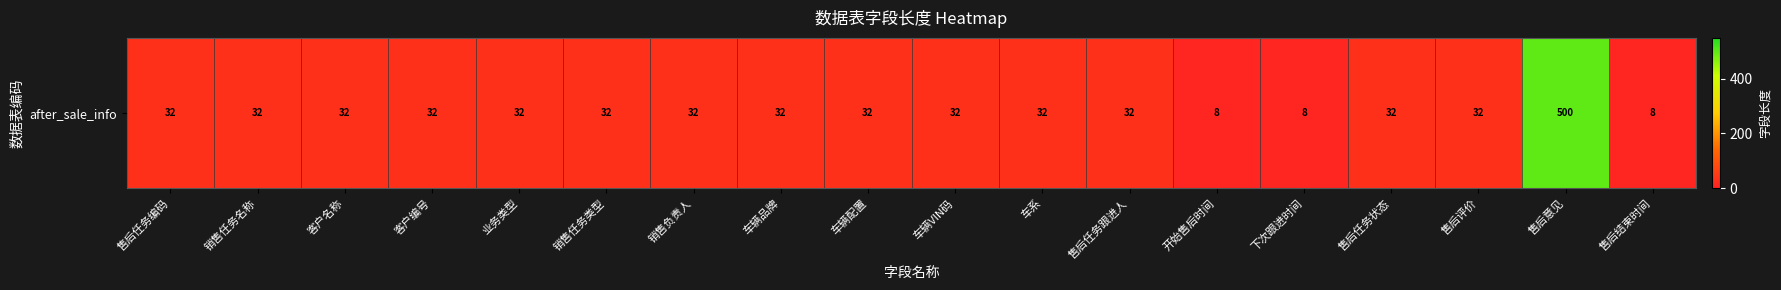

List the labels in order of value, largest first.

售后意见, 售后任务编码, 销售任务名称, 客户名称, 客户编号, 业务类型, 销售任务类型, 销售负责人, 车辆品牌, 车辆配置, 车辆VIN码, 车系, 售后任务跟进人, 售后任务状态, 售后评价, 开始售后时间, 下次跟进时间, 售后结束时间